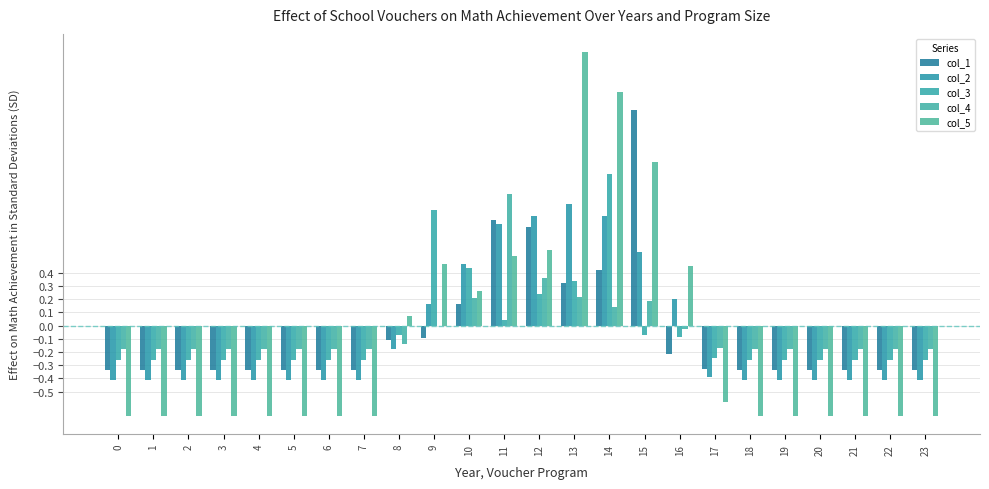

Are the bars grouped side by side (vs. stacked)?

Yes